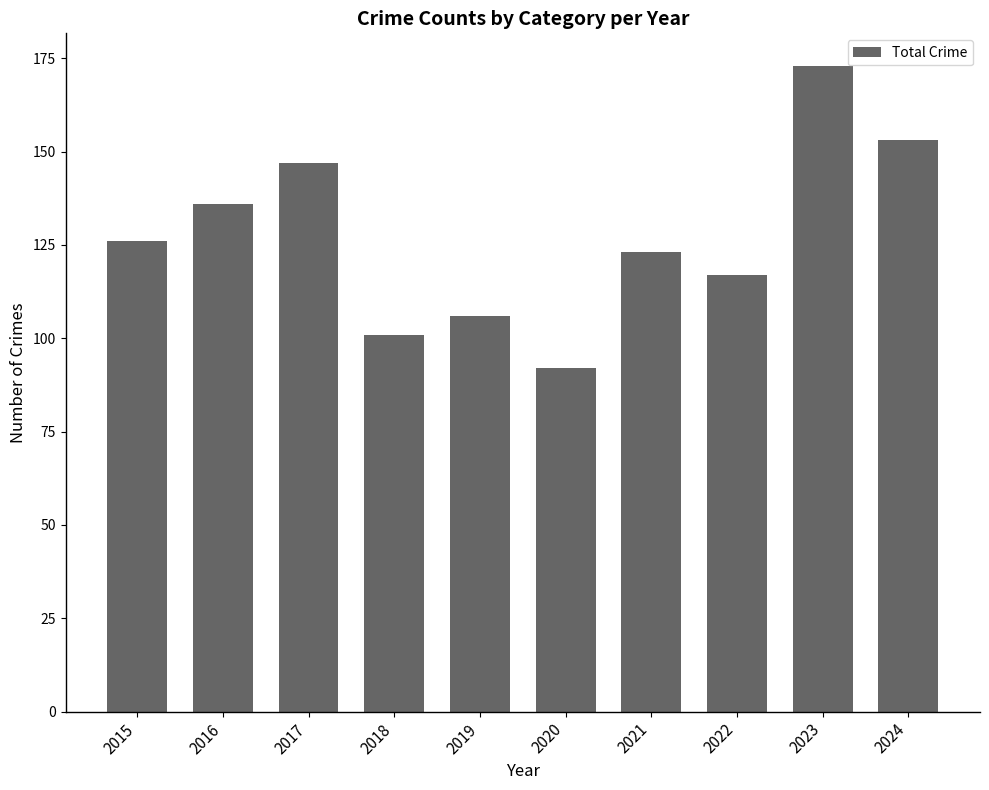

The value at 2018 is 169. True or false?

False